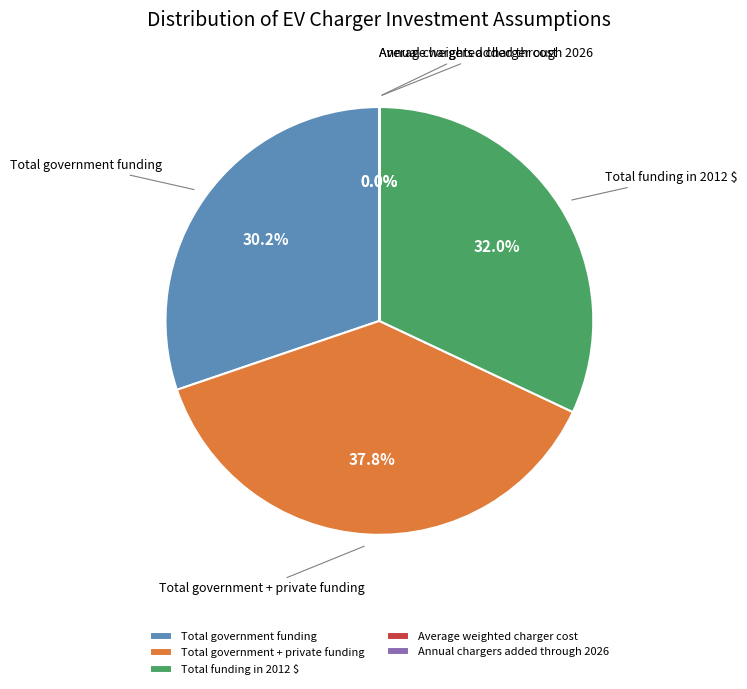

Which slice is the largest?

Total government + private funding